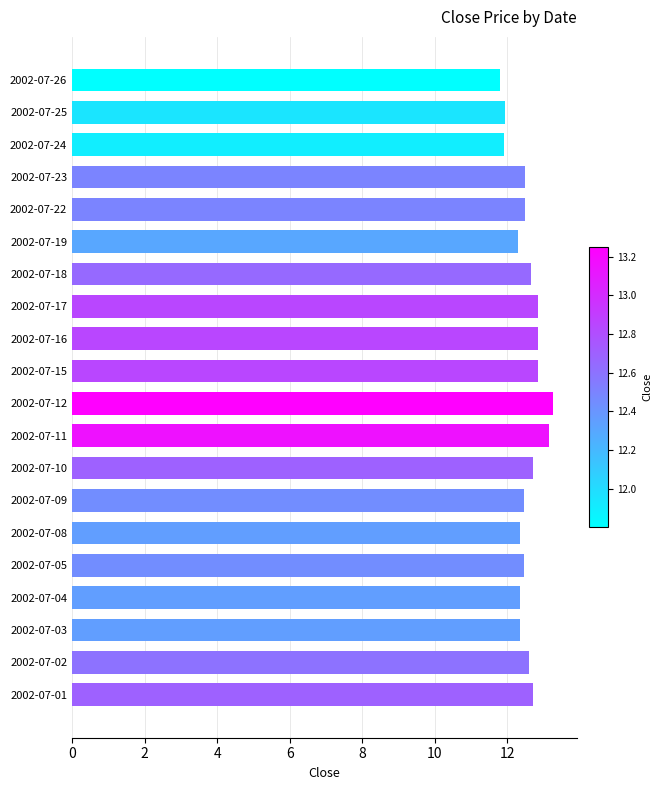

Approximately how many times larger is the value at 2002-07-04 compared to 2002-07-01?

1.0